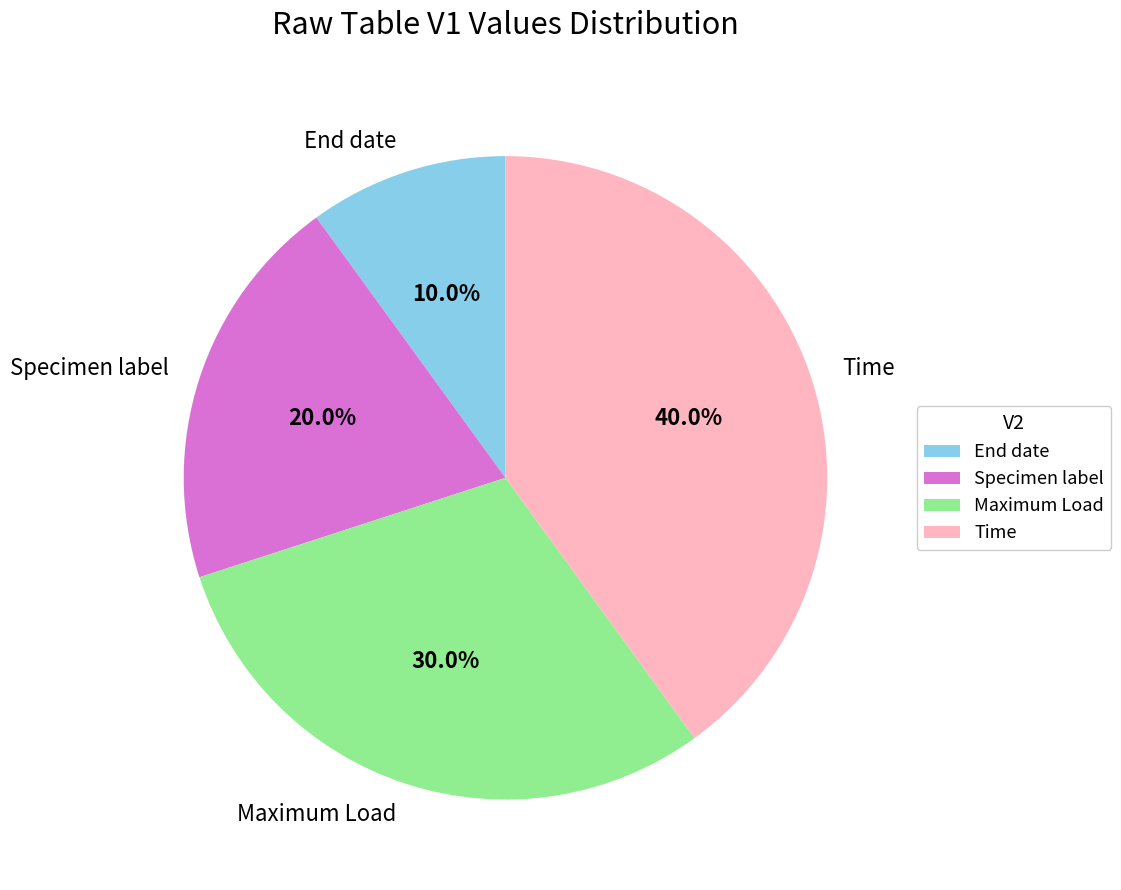

How many slices are in this pie chart?

4